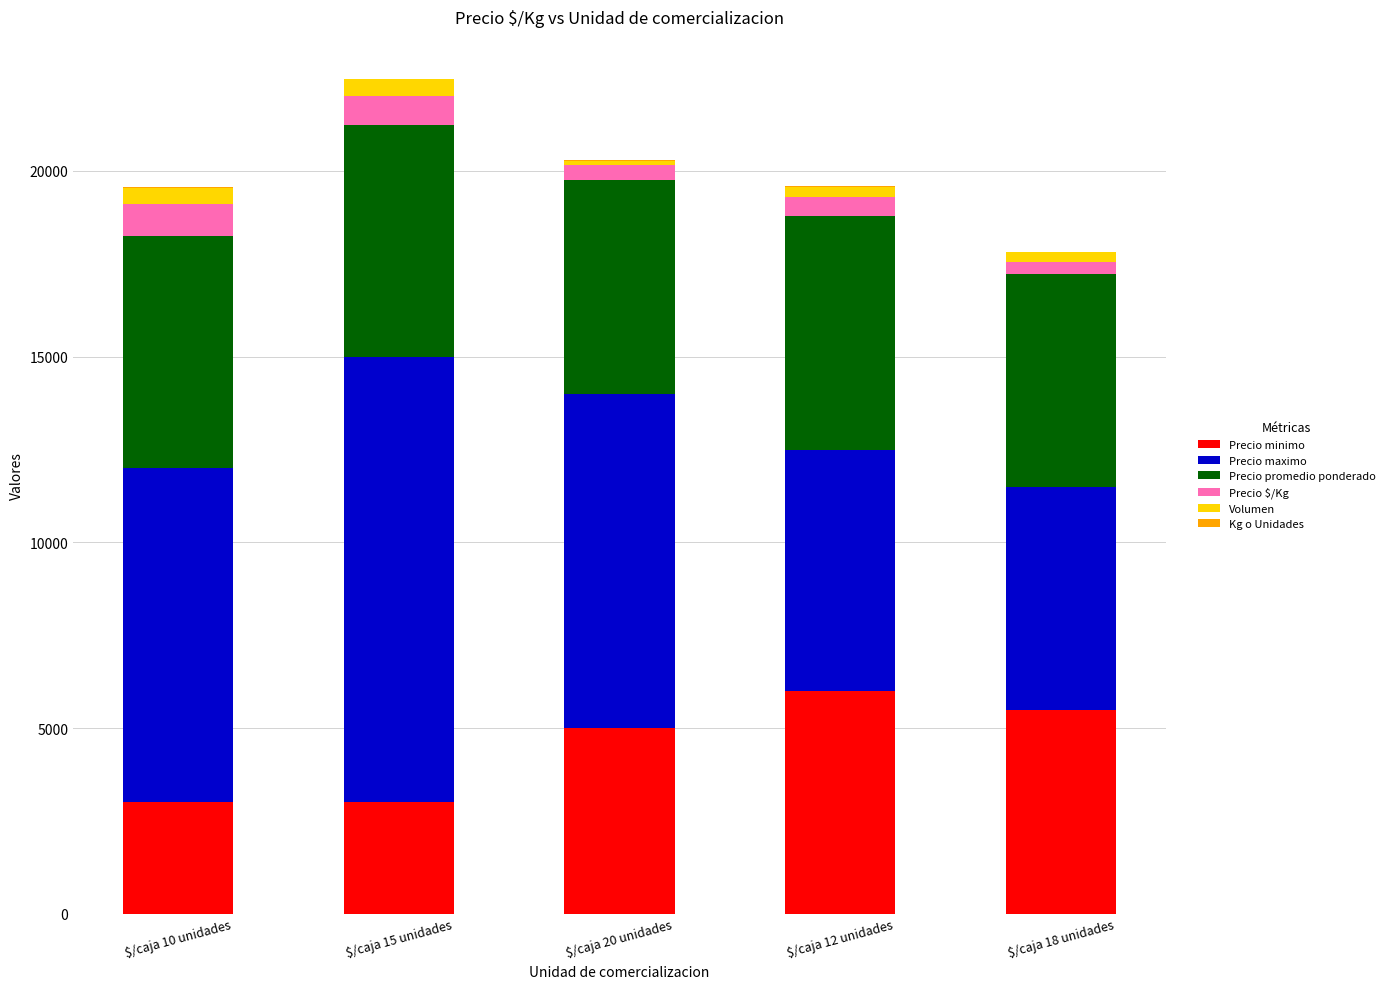

Where is Precio minimo nearest to the value 4500?

$/caja 20 unidades